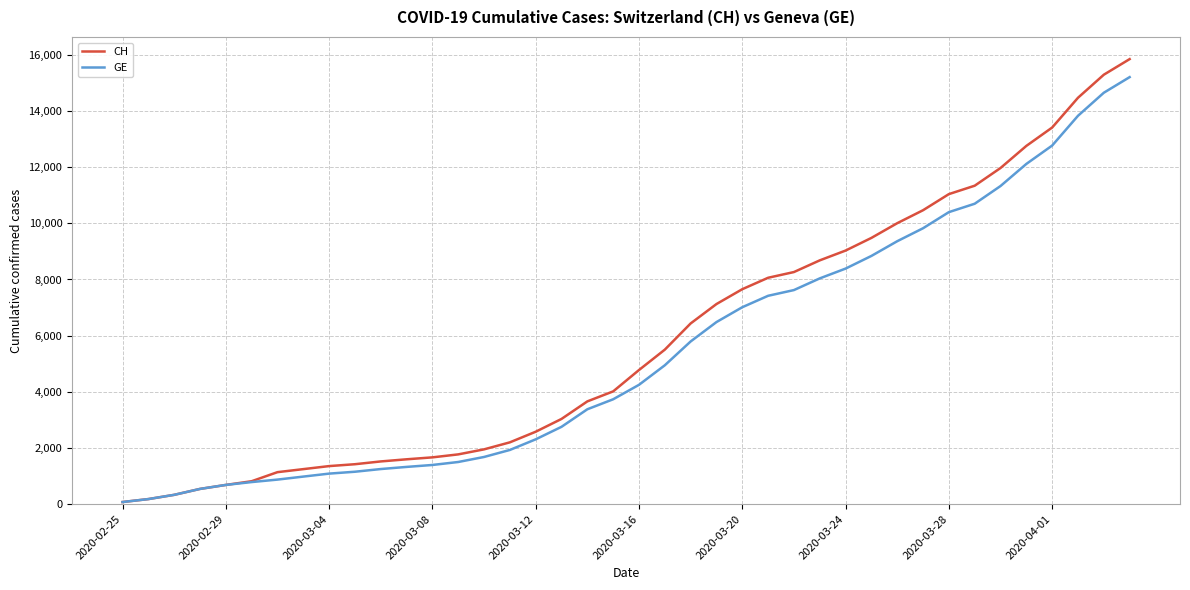

Reading left to right, list all the values displayed in this chart.

CH: 73	178	329	540	682	814	1137	1245	1353	1420	1519	1595	1664	1770	1949	2199	2577	3033	3658	4014	4775	5501	6434	7125	7654	8061	8265	8681	9030	9481	10005	10467	11041	11340	11971	12758	13413	14473	15294	15850
GE: 73	178	329	540	682	784	872	979	1085	1152	1248	1324	1393	1499	1678	1928	2306	2752	3377	3733	4248	4944	5792	6483	7012	7419	7623	8039	8388	8839	9363	9825	10399	10698	11329	12116	12771	13831	14652	15208